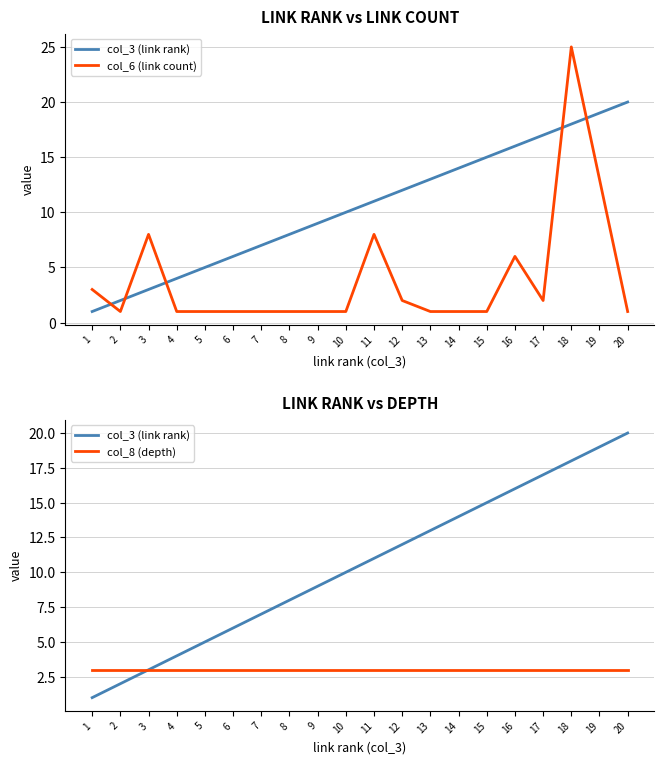

Does the chart have visible grid lines?

Yes